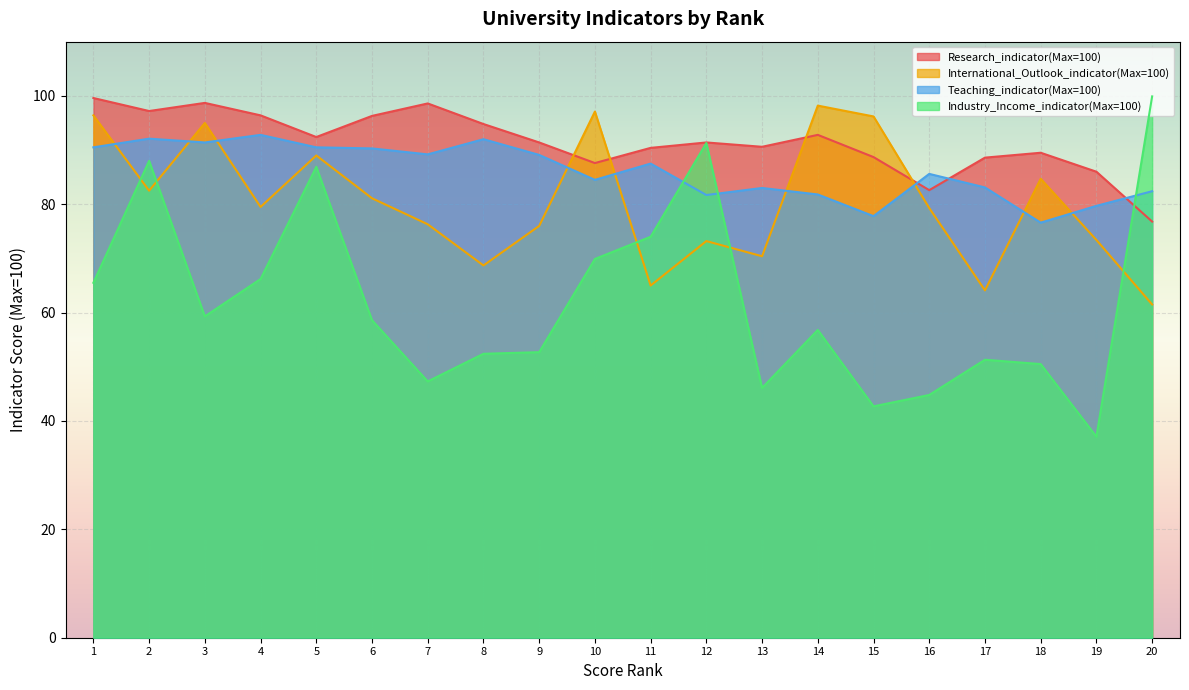

What is the approximate value of International_Outlook_indicator(Max=100) at 12?

73.2